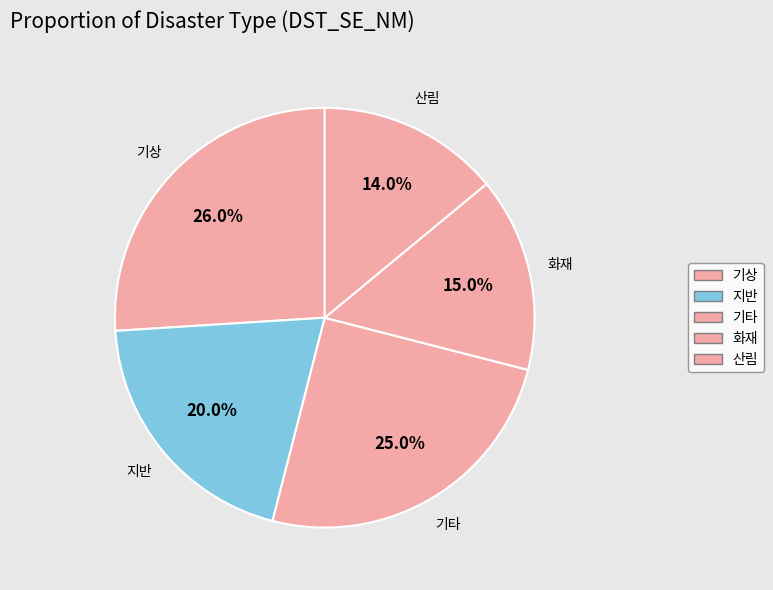

Is there any slice that represents more than half of the pie?

No